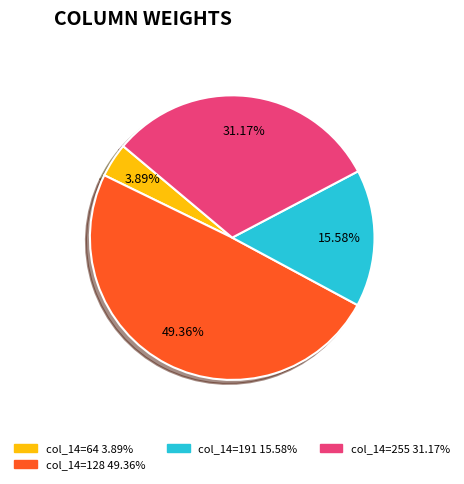

How many segments does this pie chart have?

4